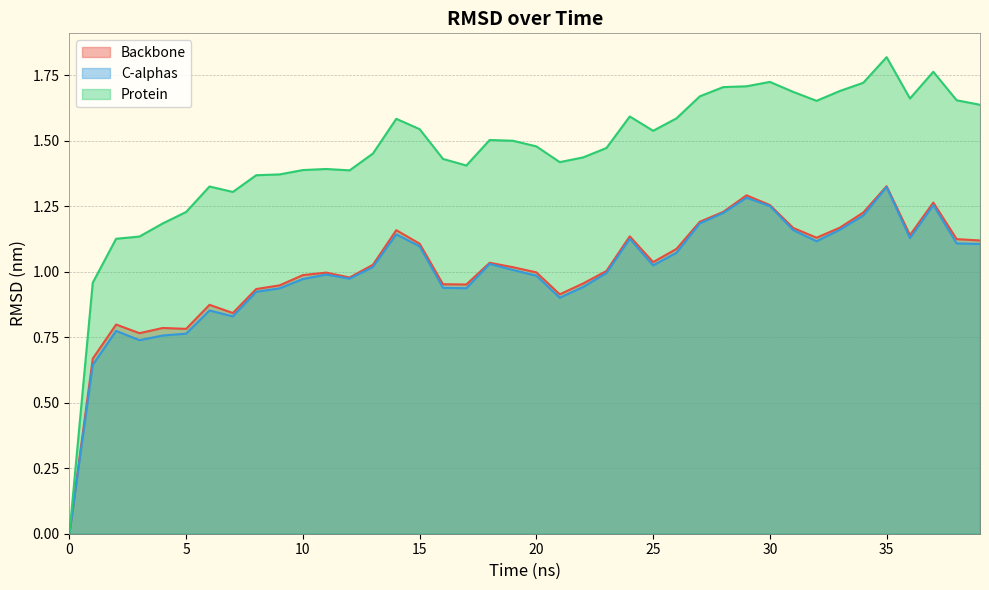

What is the label of the 27th point from the right?

13